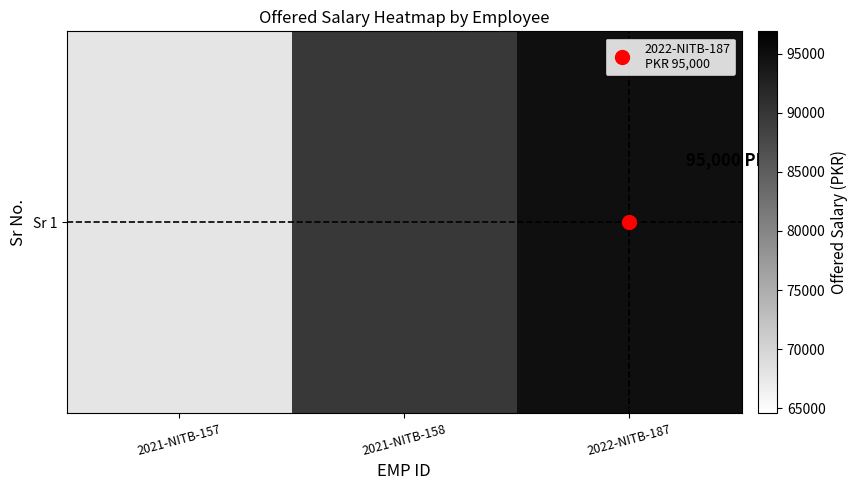

Approximately how many times larger is the value at 2022-NITB-187 compared to 2021-NITB-157?

1.4